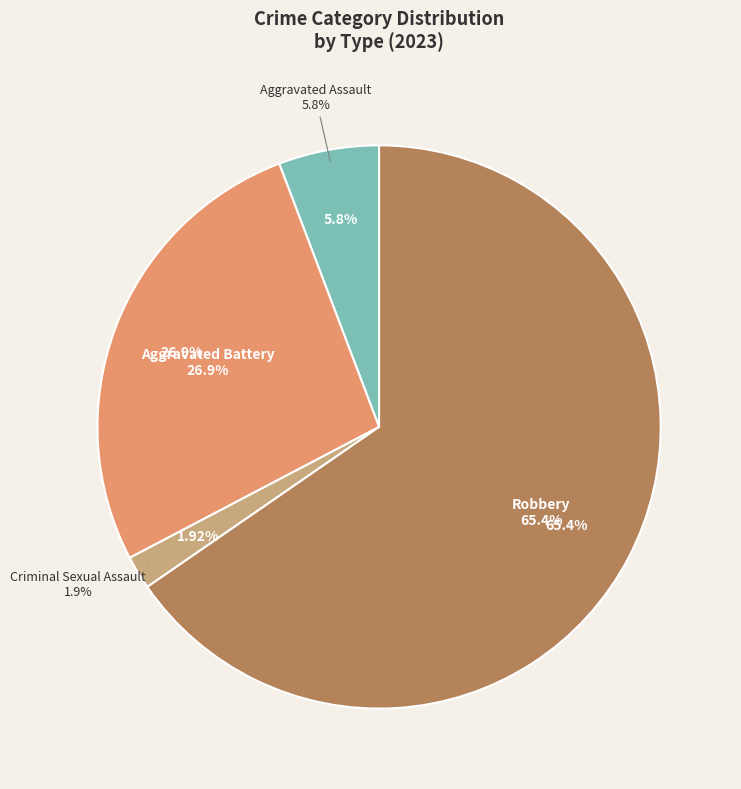

Combined, what portion of the pie is Homicide and Aggravated Assault?

5.8%